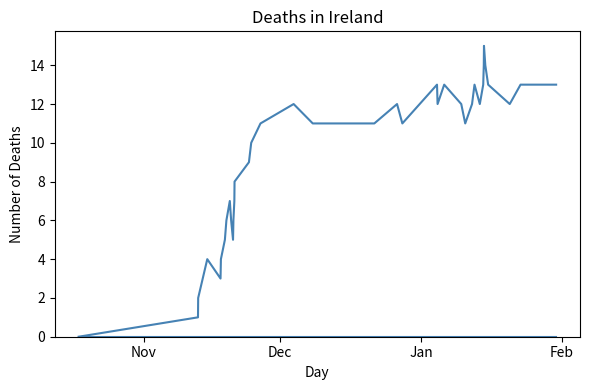

How many lines are shown in the chart?

2